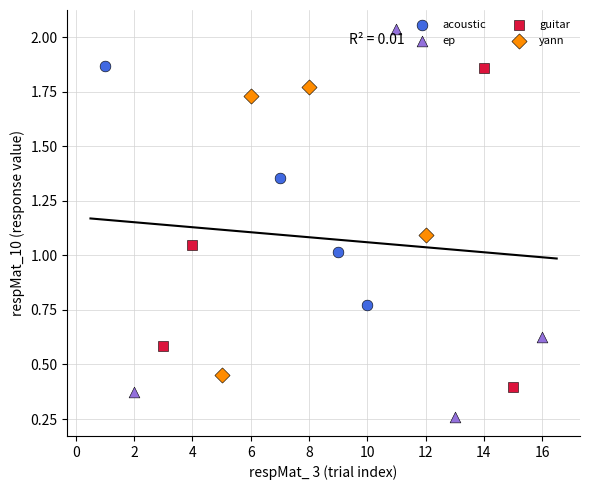

What are all the series names shown in the legend?

acoustic, ep, guitar, yann